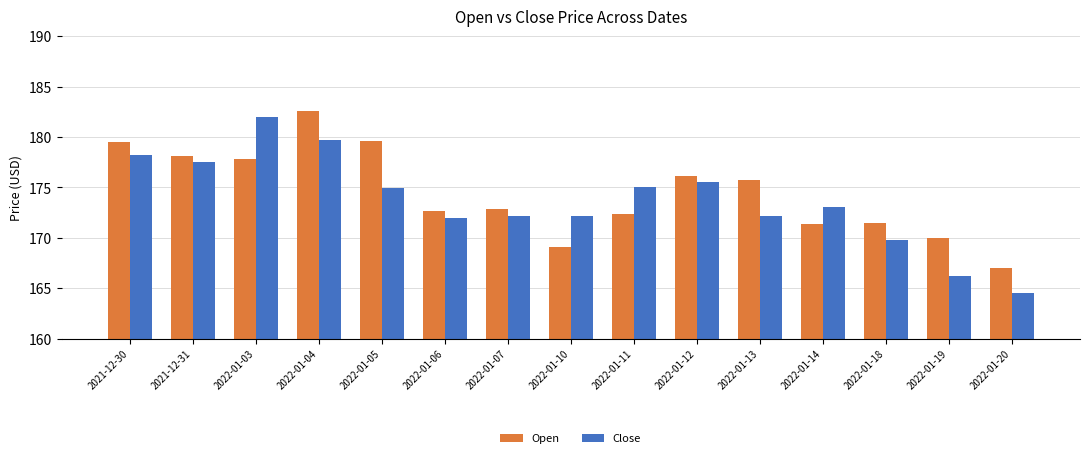

Rank the series at 2022-01-11 from highest to lowest value.

Close, Open